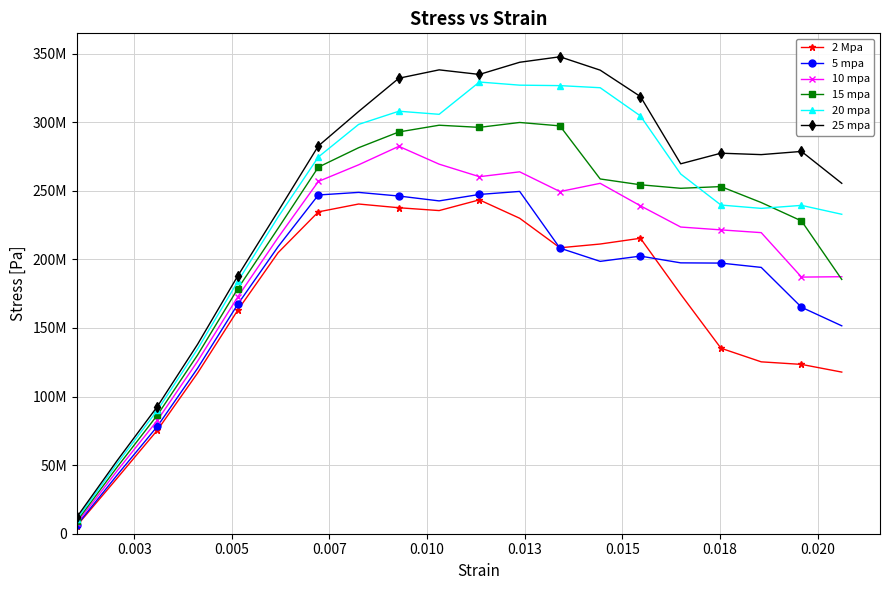

List the series in order of their overall mean, lowest first.

2 Mpa, 5 mpa, 10 mpa, 15 mpa, 20 mpa, 25 mpa